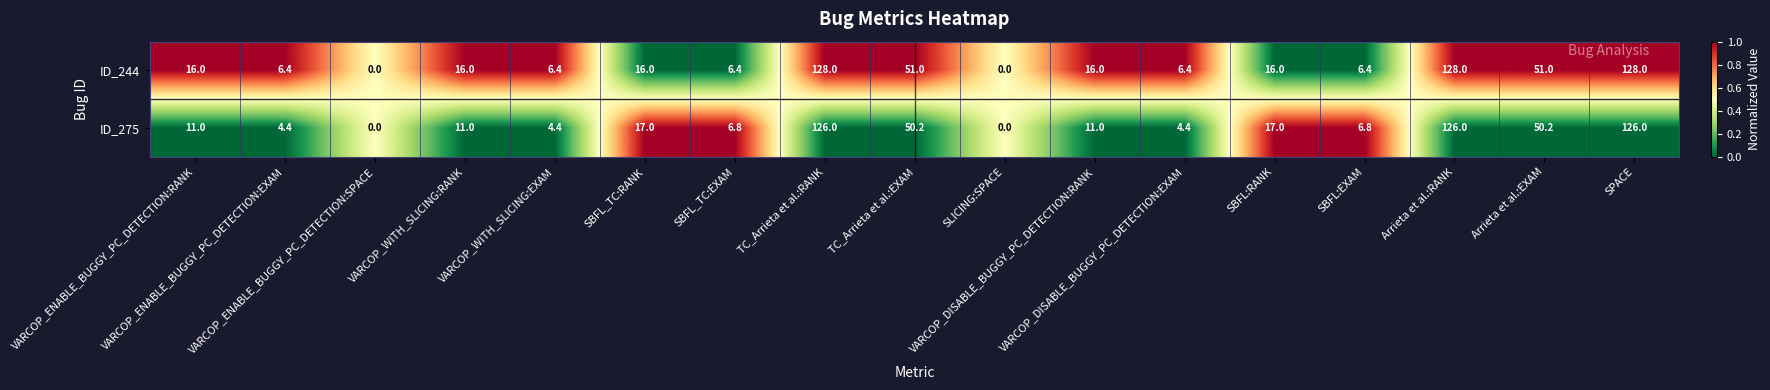

Rank the series by their maximum value, from lowest to highest.

ID_275, ID_244